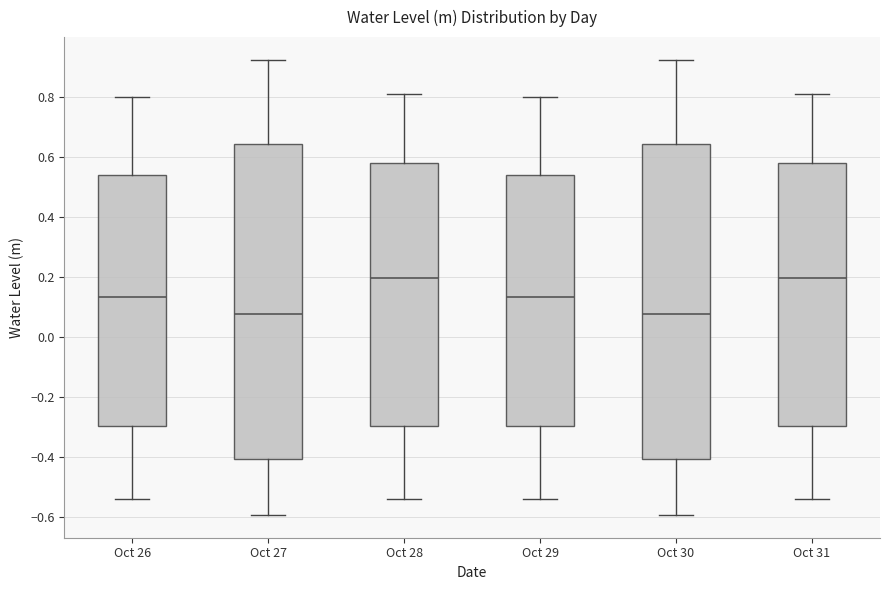

Where does the lower whisker of the box for Oct 26 end on the y-axis? The values are not printed on the chart, so give them approximately, as read against the axis.

-0.54